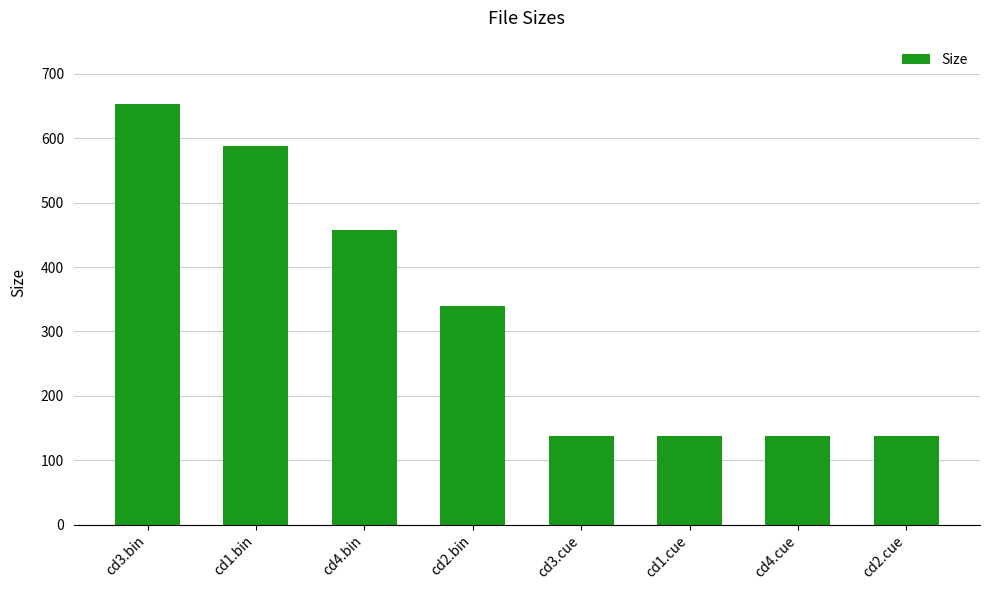

Are the bars grouped side by side (vs. stacked)?

No